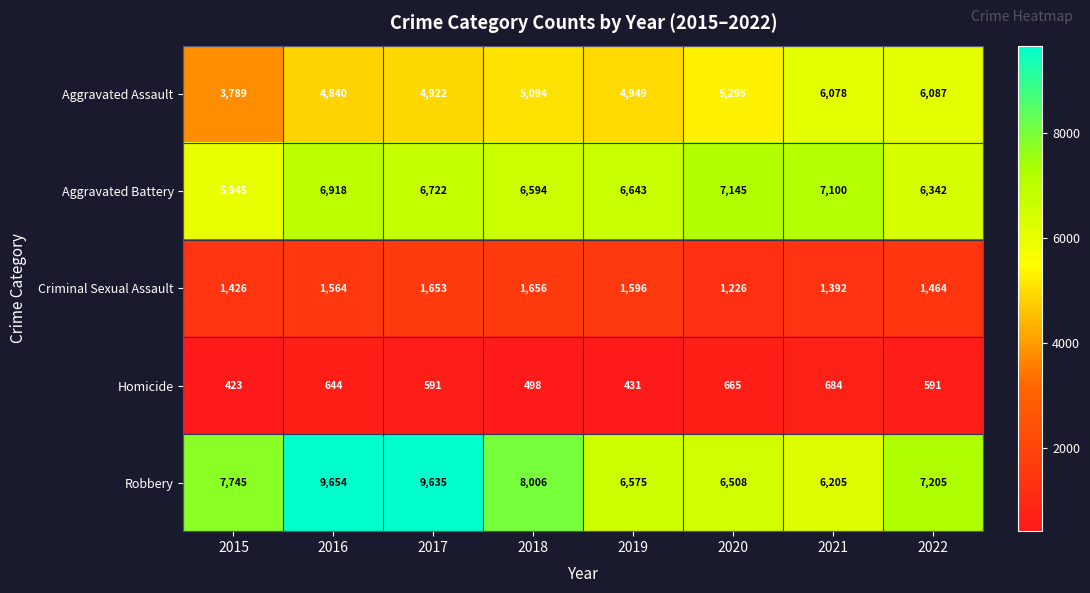

List the series in order of their peak value, highest first.

Robbery, Aggravated Battery, Aggravated Assault, Criminal Sexual Assault, Homicide